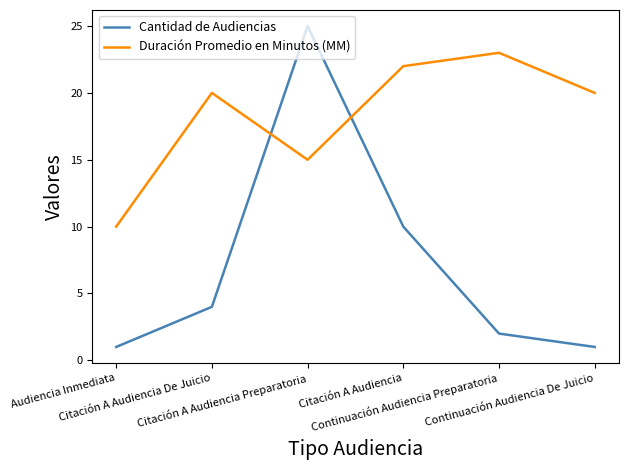

Which series has the widest spread of values?

Cantidad de Audiencias